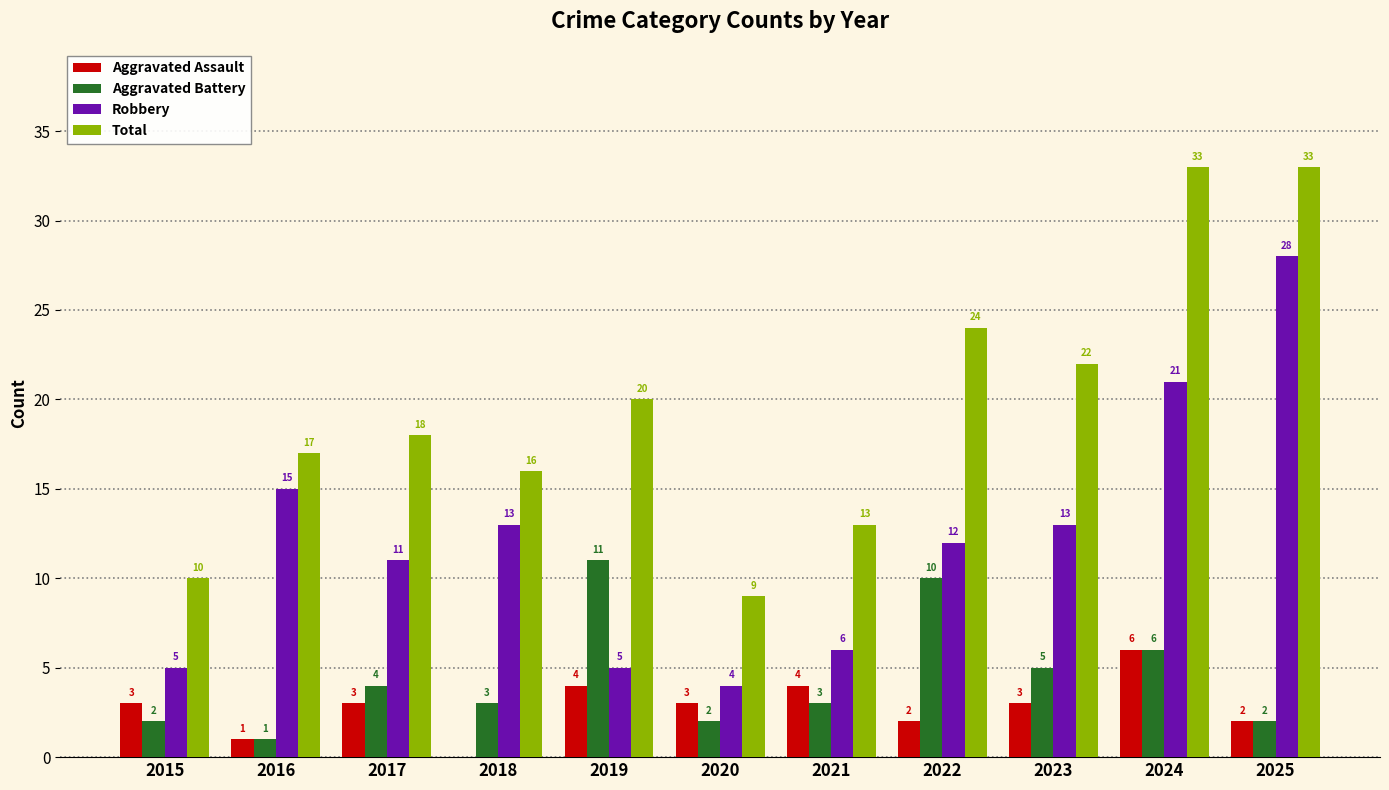

Reading left to right, transcribe all the data shown in this chart.

Aggravated Assault: 3	1	3	0	4	3	4	2	3	6	2
Aggravated Battery: 2	1	4	3	11	2	3	10	5	6	2
Robbery: 5	15	11	13	5	4	6	12	13	21	28
Total: 10	17	18	16	20	9	13	24	22	33	33